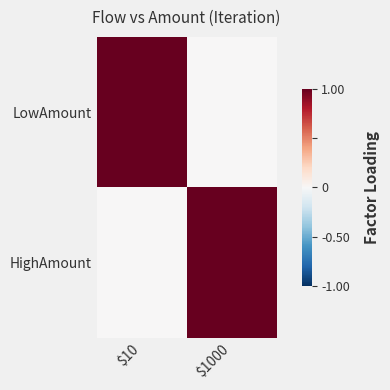

Between $1000 and $10, which is larger?

$10